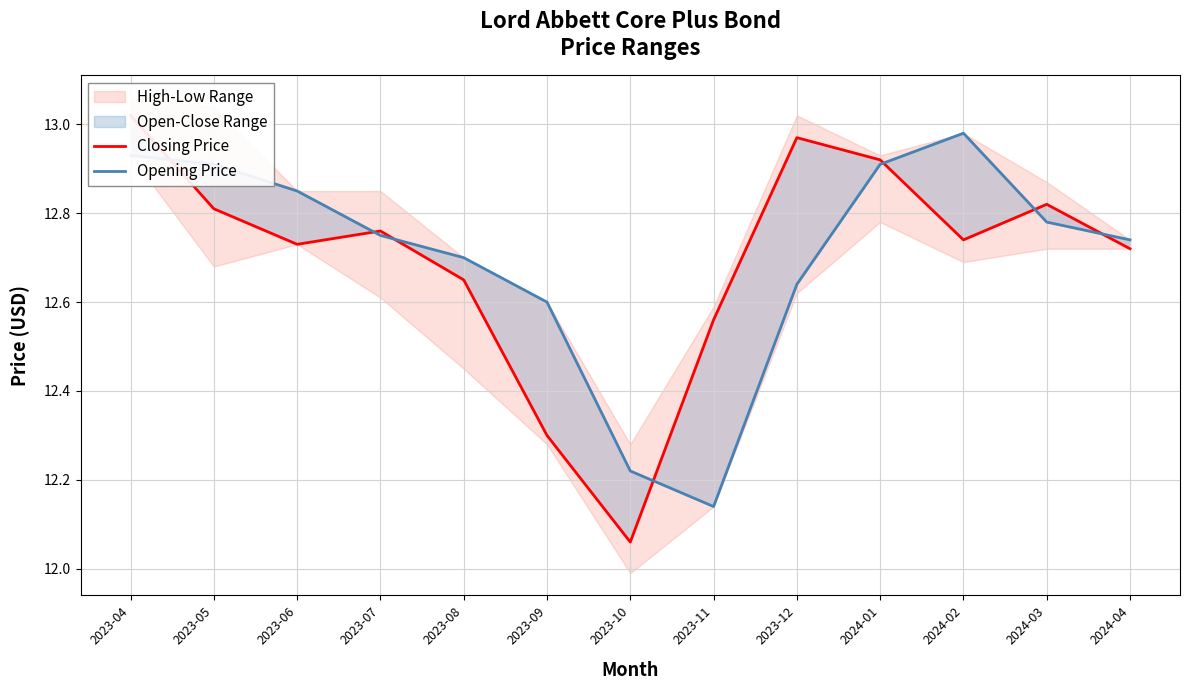

Which category has the lowest value across all series?

2023-10